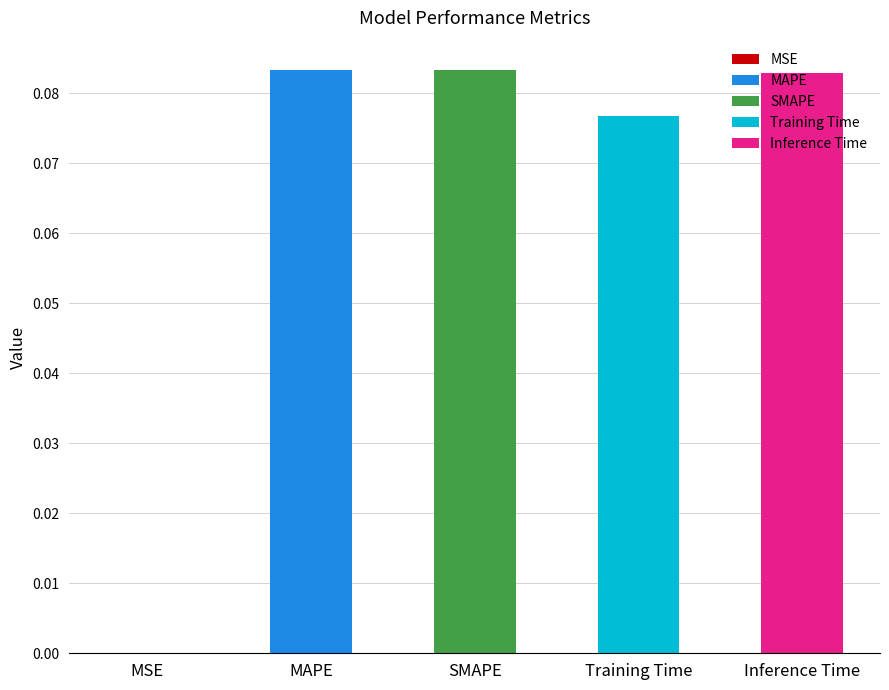

Reading left to right, list all the values displayed in this chart.

MSE=0.0	MAPE=0.1	SMAPE=0.1	Training Time=0.1	Inference Time=0.1